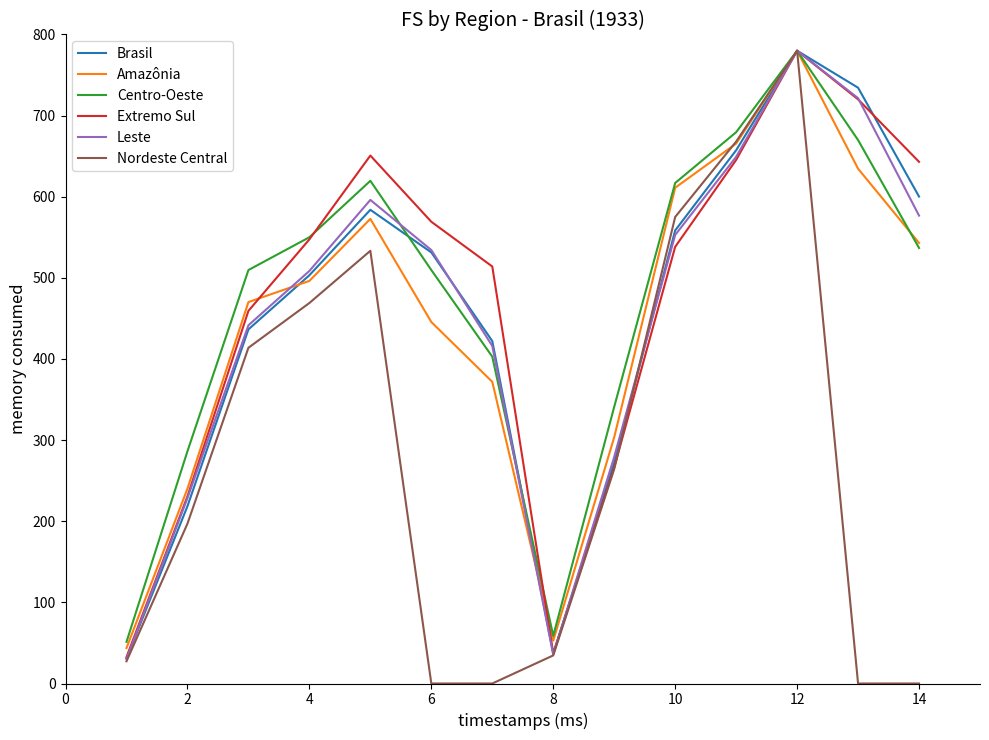

What is the maximum value for Brasil?

780.0